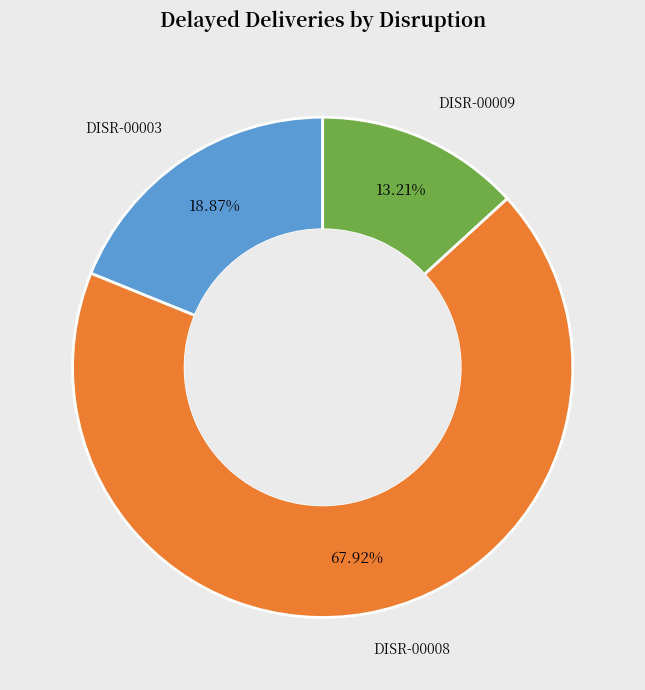

Is there any slice that represents more than half of the pie?

Yes